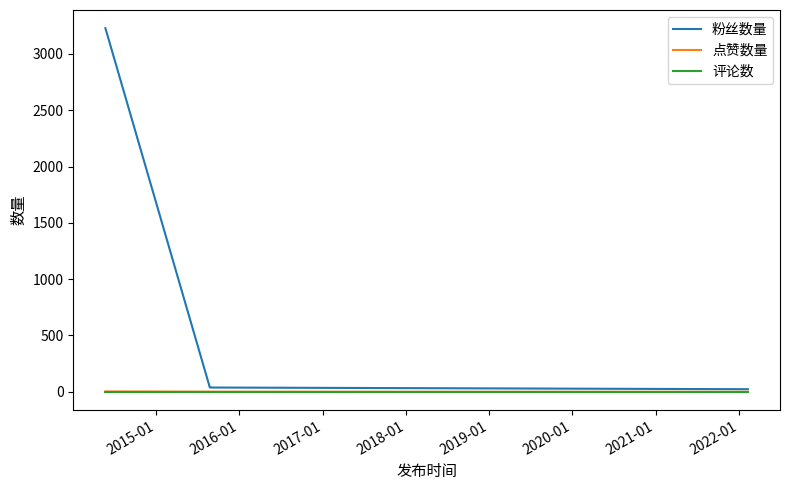

Which series has the largest range (max minus min)?

粉丝数量